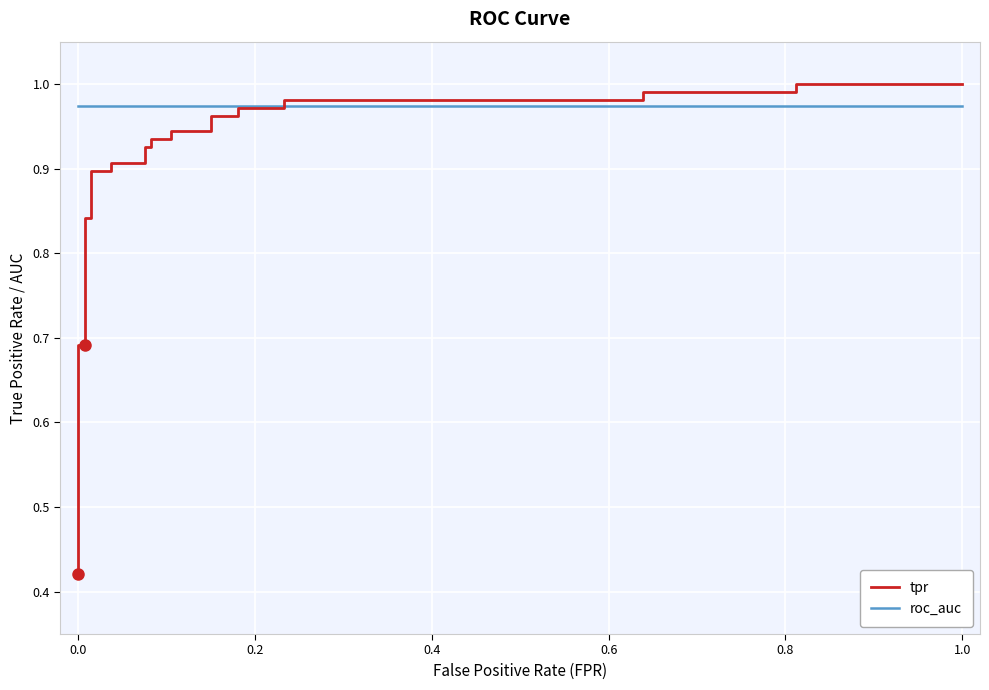

Rank the series by their maximum value, from lowest to highest.

roc_auc, tpr